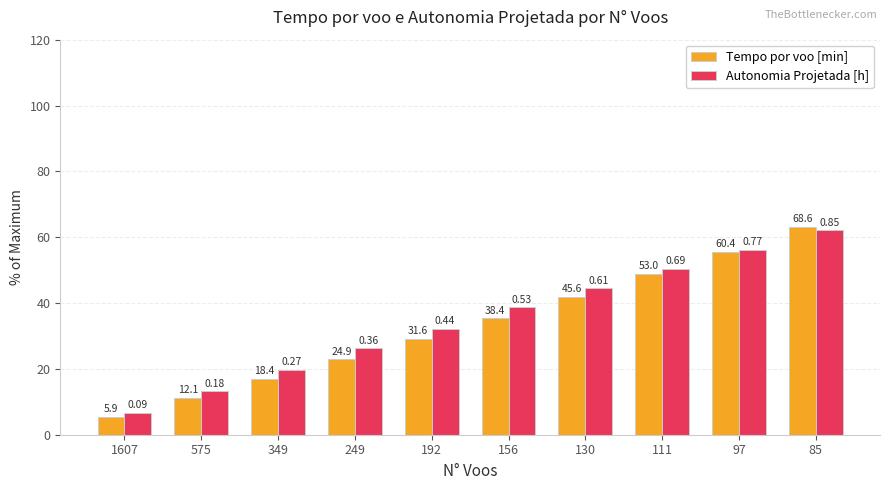

Is it true that Tempo por voo [min] equals 15.0 at 130?

False